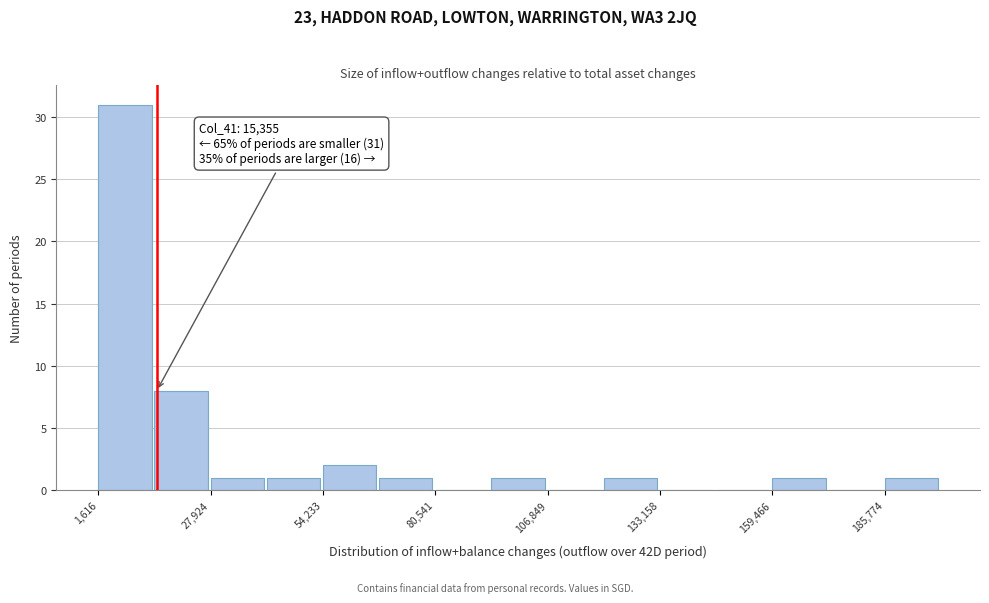

Read against the x-axis, roughly where is the centre of the tallest bar?

10000